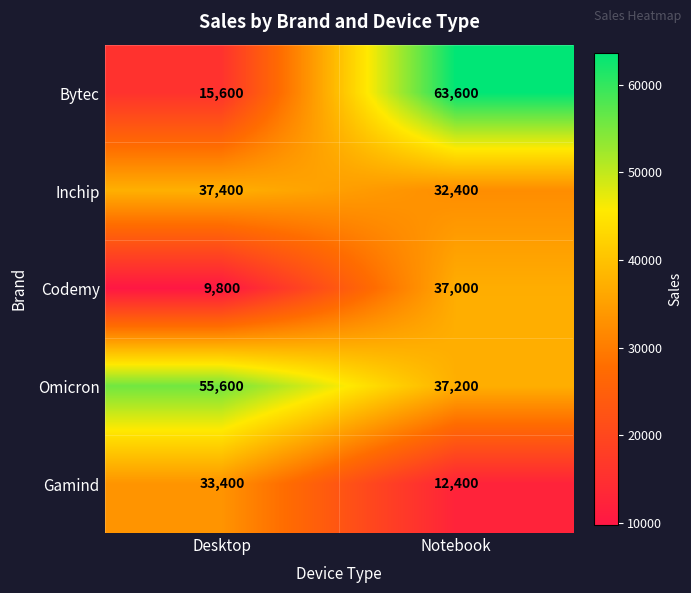

The value of Gamind at Desktop is 33400. True or false?

True